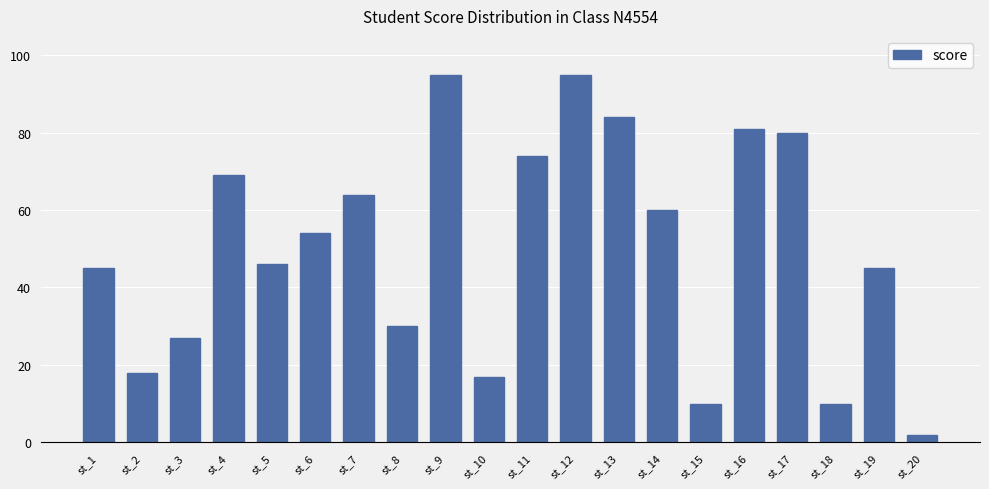

What is the minimum value shown in the chart?

2